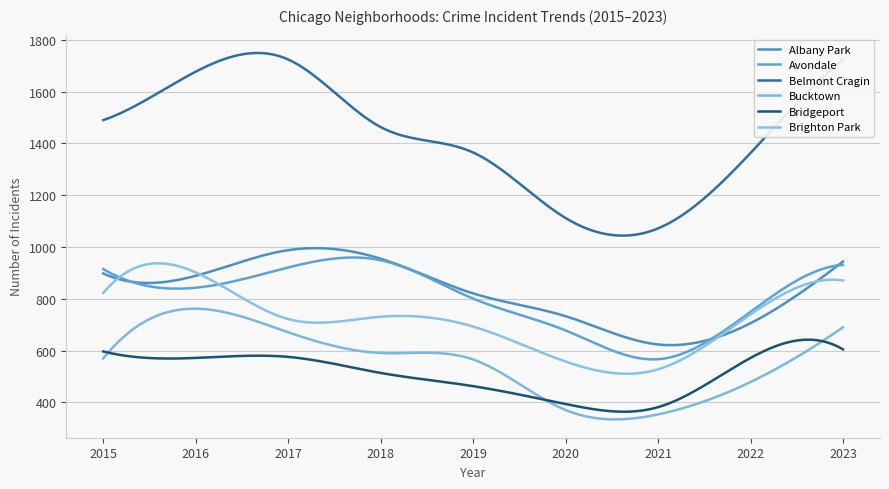

True or false: Bridgeport and Brighton Park intersect in this chart.

False